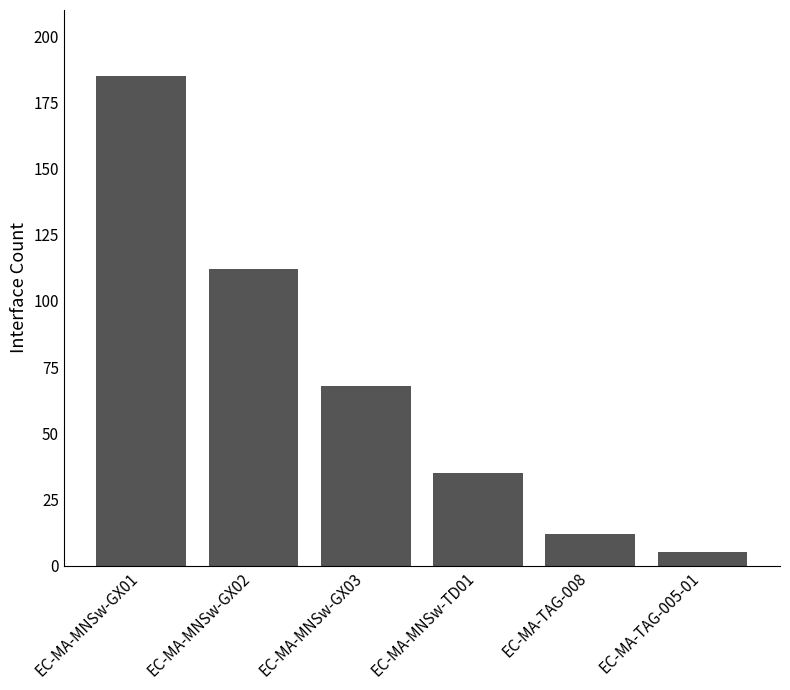

Rank the categories by value from lowest to highest.

EC-MA-TAG-005-01, EC-MA-TAG-008, EC-MA-MNSw-TD01, EC-MA-MNSw-GX03, EC-MA-MNSw-GX02, EC-MA-MNSw-GX01